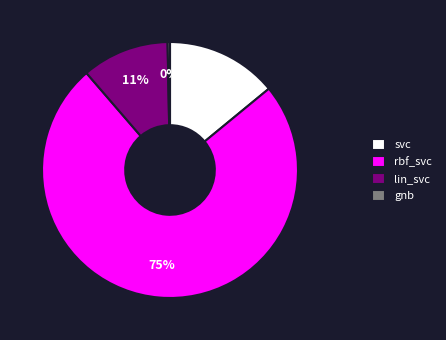

What percentage is the lin_svc slice, to the nearest percent?

11%